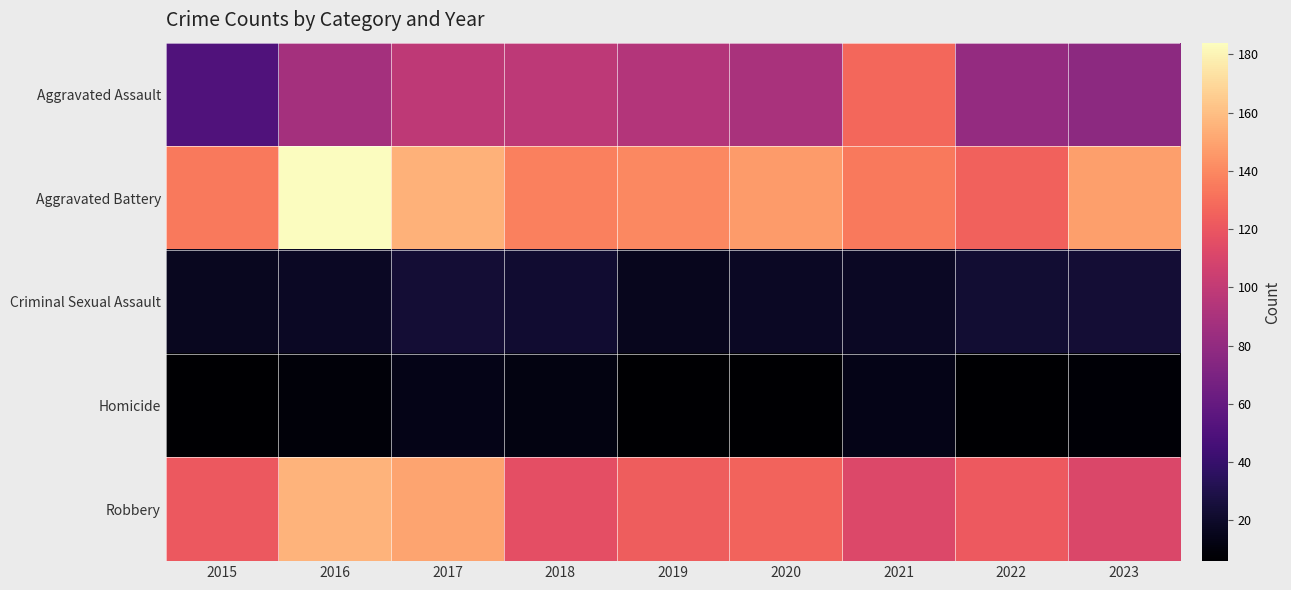

Reading left to right, transcribe all the data shown in this chart.

Aggravated Assault: 2015=51	2016=88	2017=99	2018=98	2019=94	2020=90	2021=127	2022=81	2023=77
Aggravated Battery: 2015=134	2016=184	2017=155	2018=137	2019=140	2020=147	2021=134	2022=125	2023=148
Criminal Sexual Assault: 2015=17	2016=18	2017=24	2018=22	2019=16	2020=18	2021=18	2022=23	2023=24
Homicide: 2015=6	2016=9	2017=14	2018=12	2019=6	2020=6	2021=14	2022=6	2023=8
Robbery: 2015=121	2016=156	2017=150	2018=116	2019=123	2020=126	2021=112	2022=122	2023=111